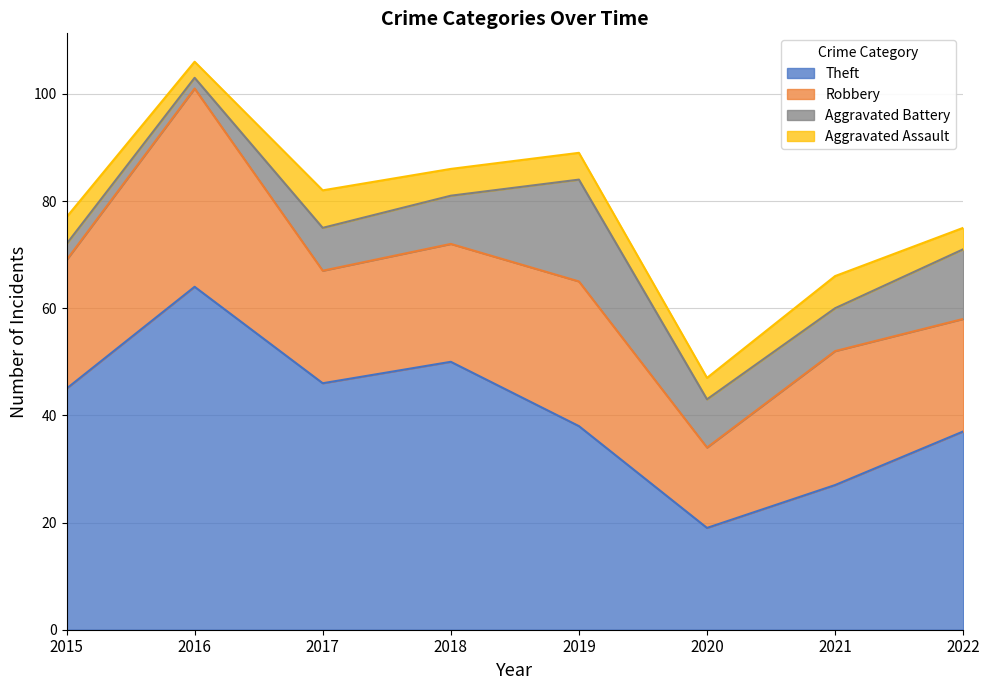

What value does the Theft series have at 2019?

38